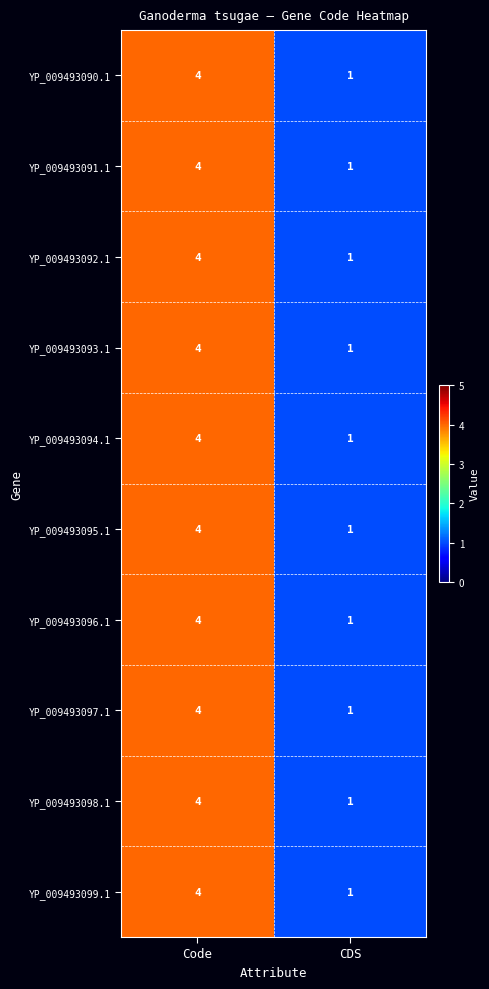

Rank the categories by YP_009493092.1 value from highest to lowest.

Code, CDS